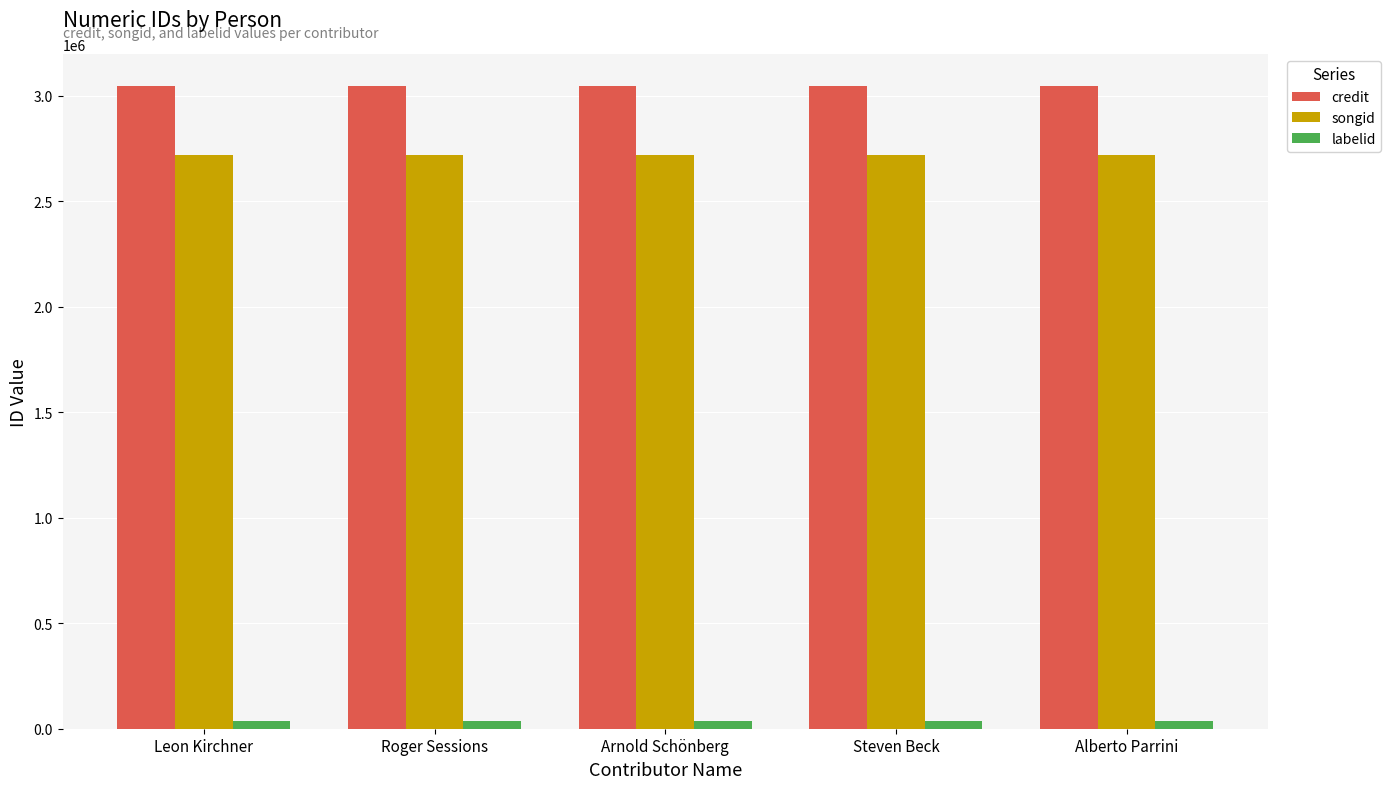

List the series in order of their peak value, lowest first.

labelid, songid, credit